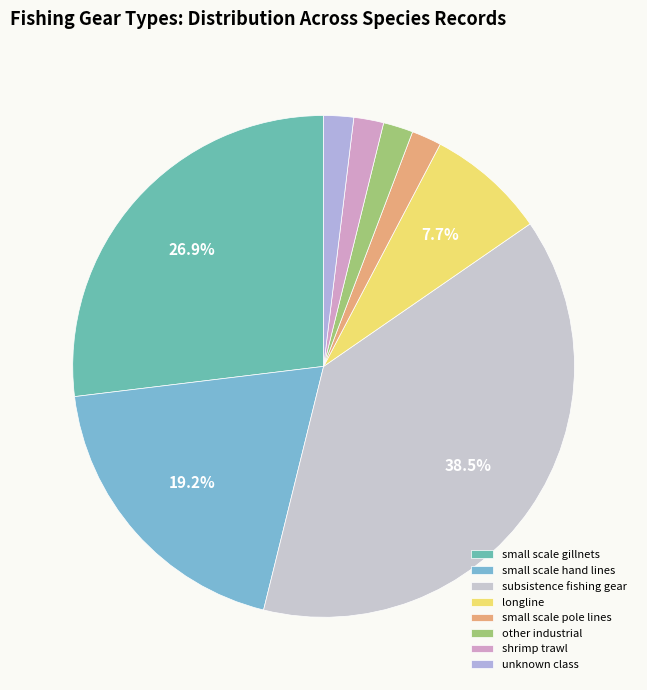

Is the sum of other industrial and unknown class greater than half?

No